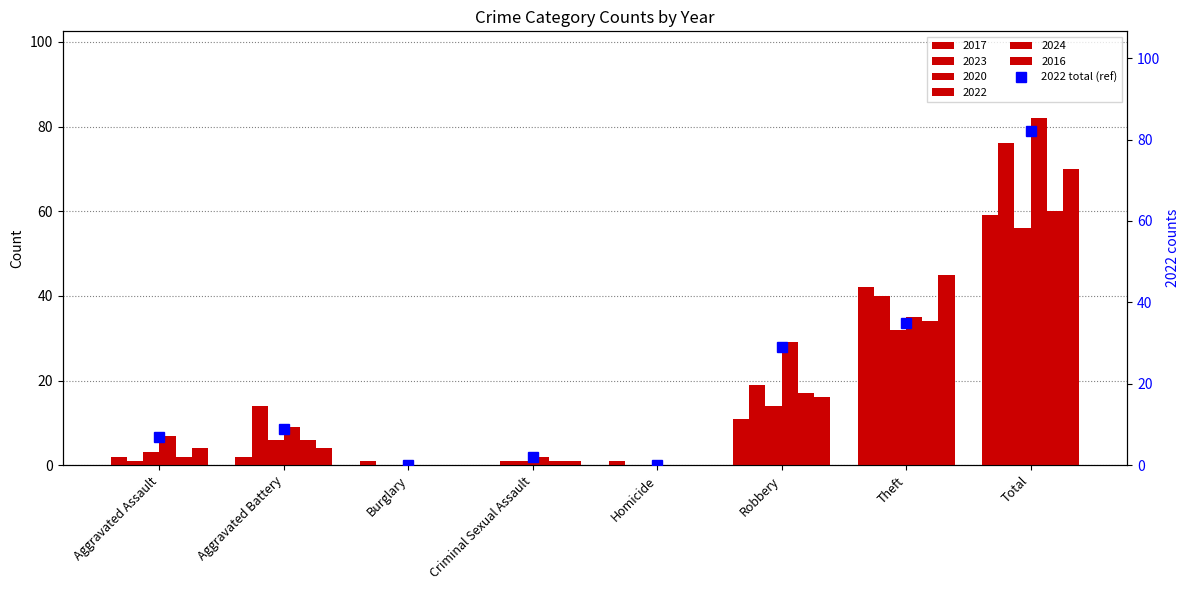

What is the label of the 7th bar from the right?

Aggravated Battery